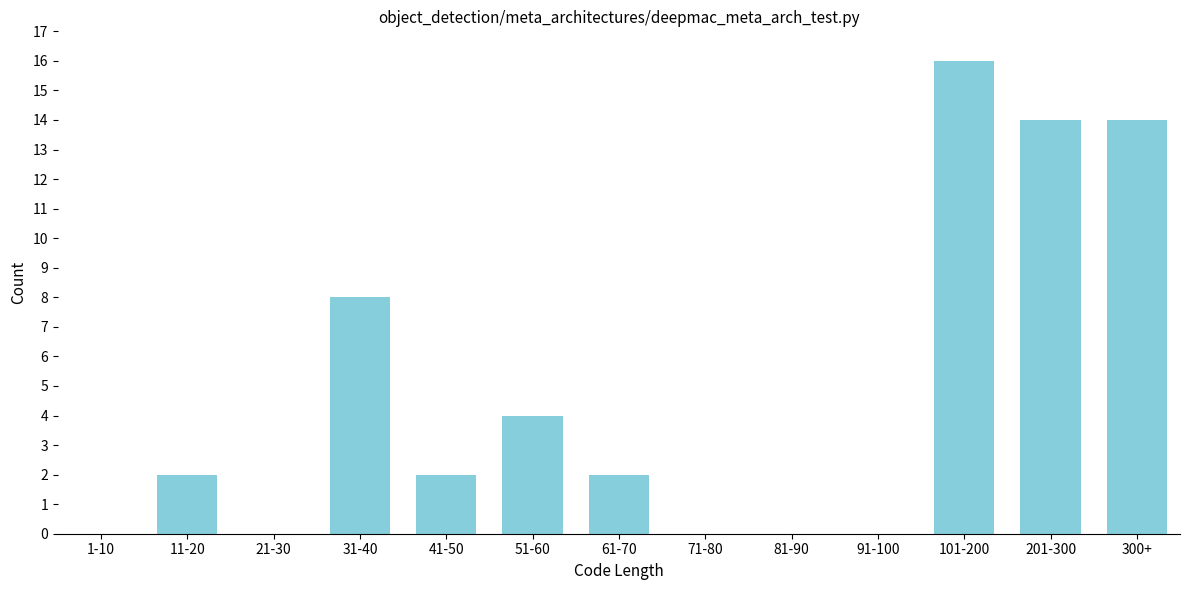

Reading right to left, extract all data points from this chart.

300+=14	201-300=14	101-200=16	91-100=0	81-90=0	71-80=0	61-70=2	51-60=4	41-50=2	31-40=8	21-30=0	11-20=2	1-10=0